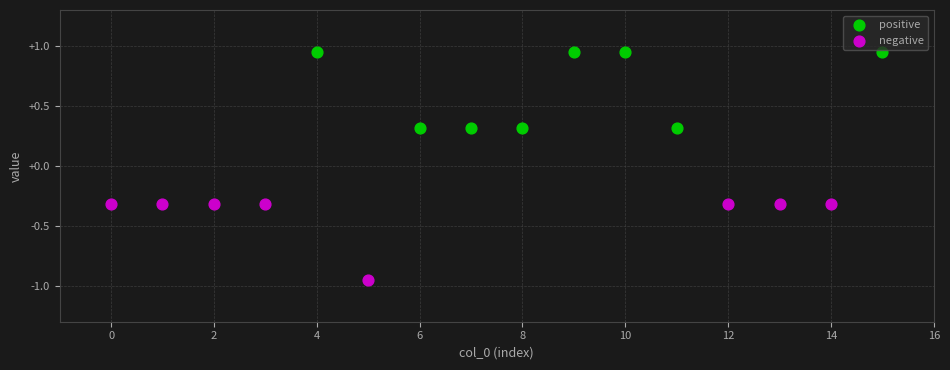

What are all the series names shown in the legend?

positive, negative